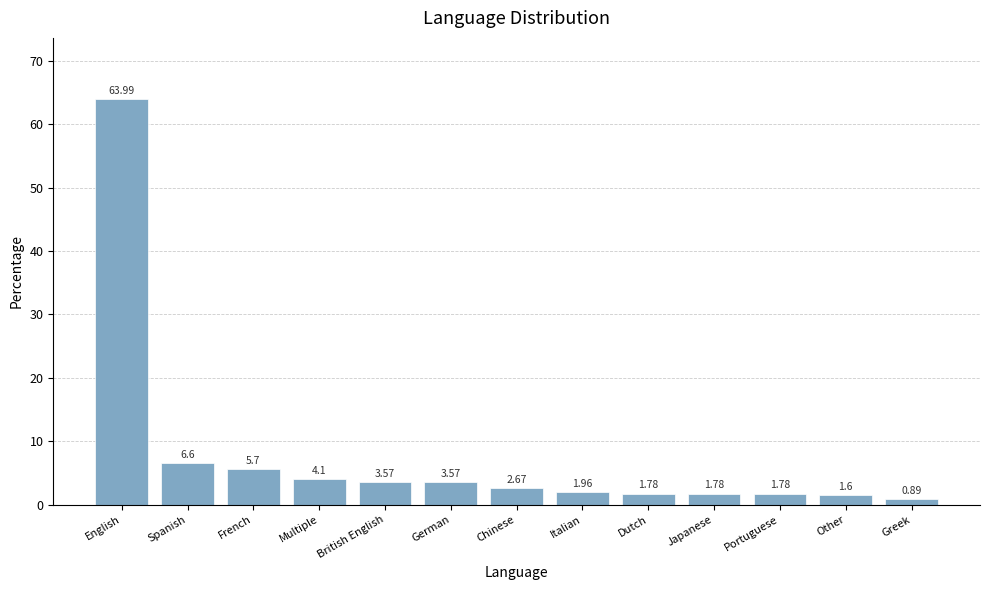

What is the ratio of the value at Multiple to the value at Japanese?

2.3